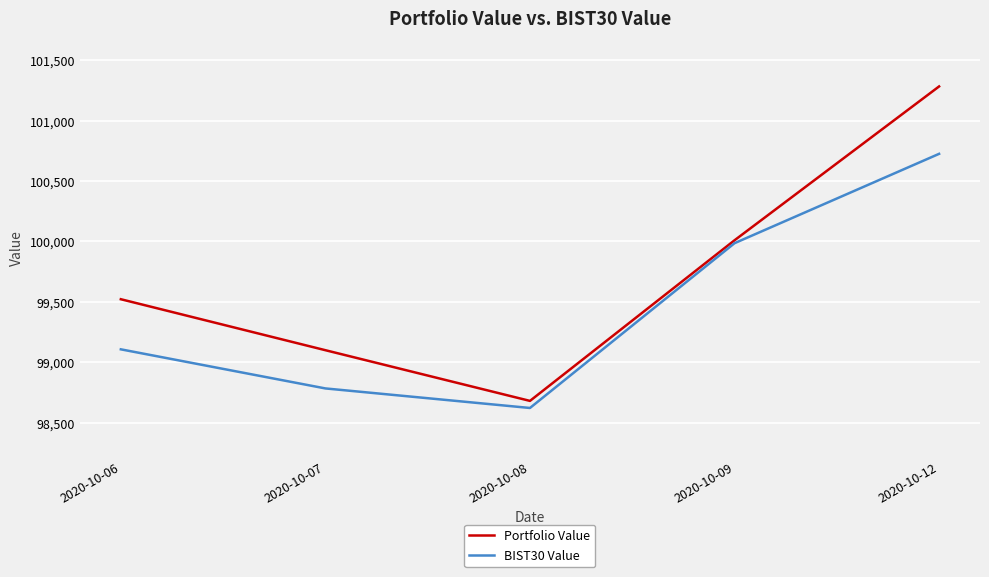

Rank the series by their maximum value, from highest to lowest.

Portfolio Value, BIST30 Value